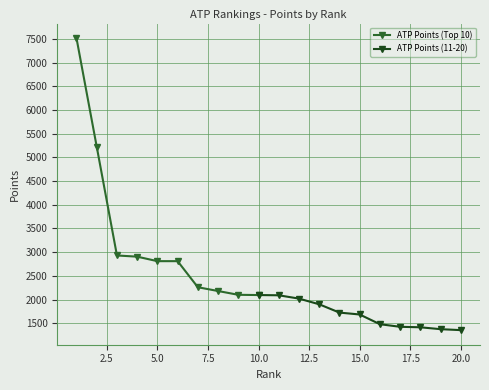

True or false: there are more than 1 points higher than both neighbors.

False